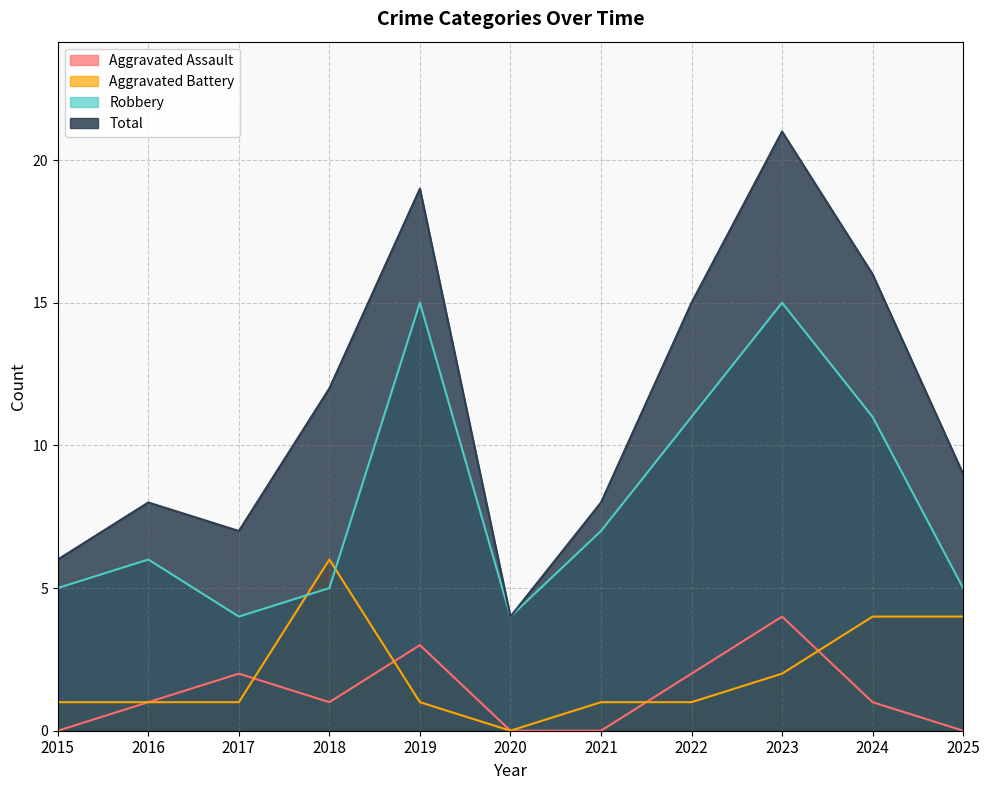

What are all the series names shown in the legend?

Aggravated Assault, Aggravated Battery, Robbery, Total